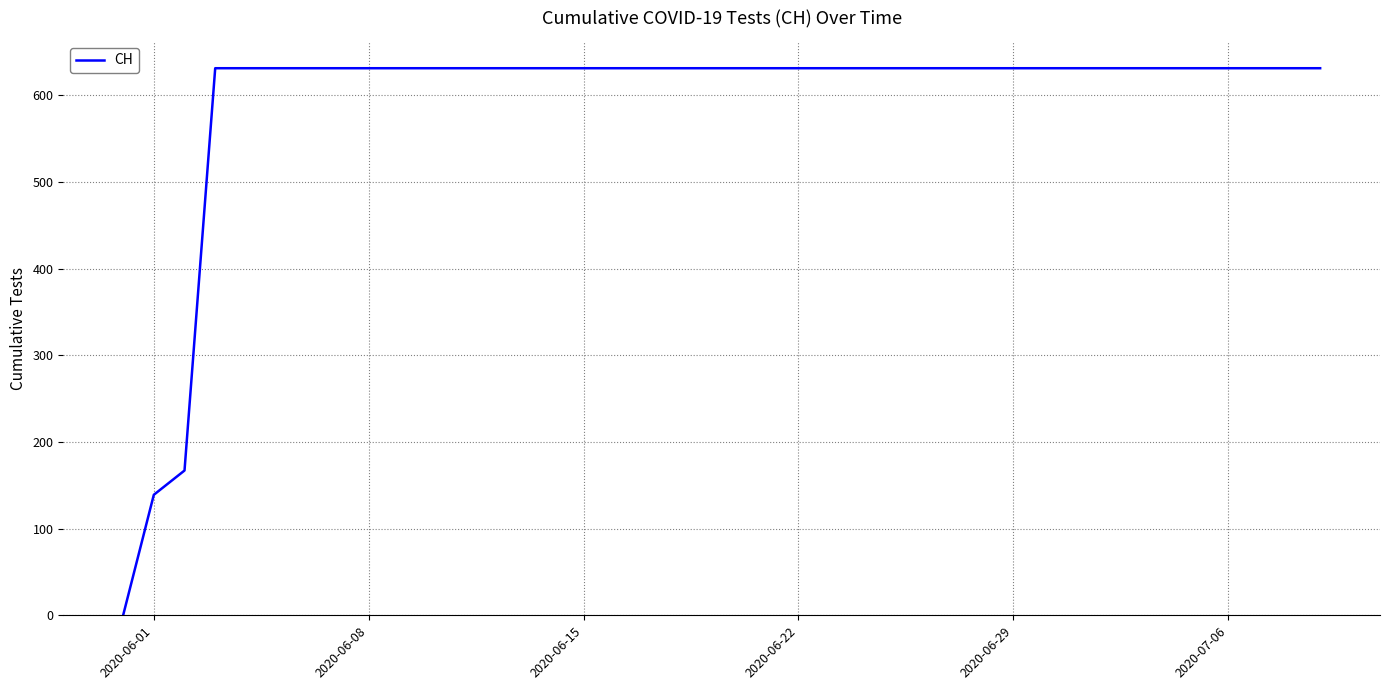

What is the greatest value displayed?

631